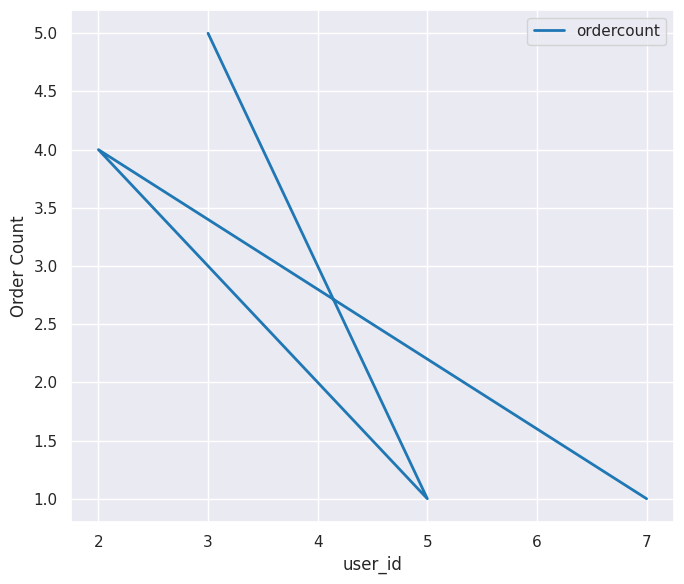

Which has a higher value, 7 or 2?

2